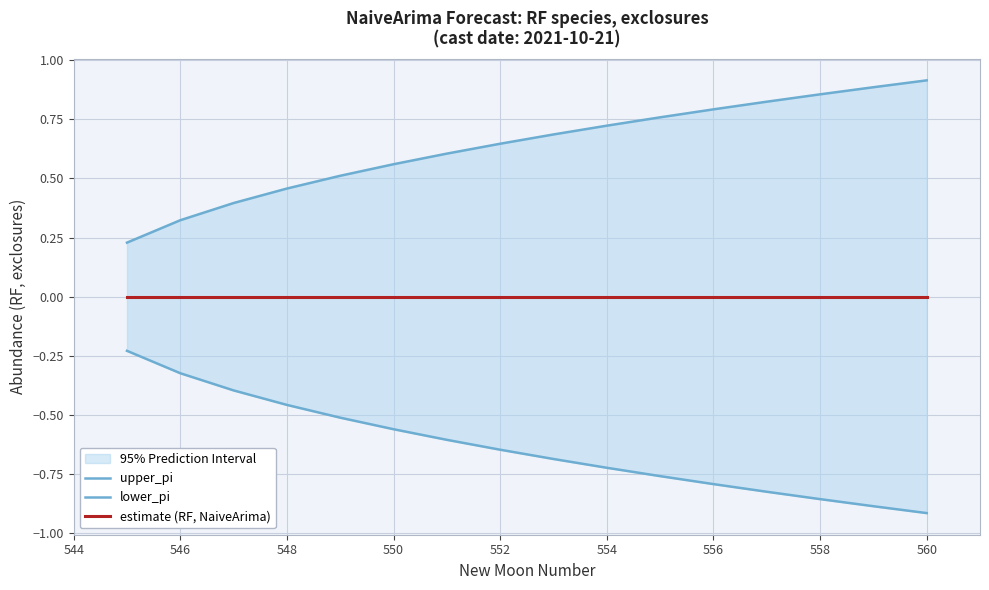

True or false: estimate (RF, NaiveArima) and lower_pi intersect in this chart.

False